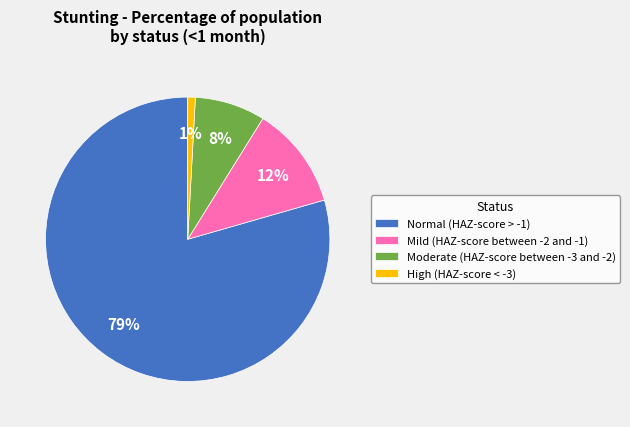

Rank the categories by value from lowest to highest.

High (HAZ-score < -3), Moderate (HAZ-score between -3 and -2), Mild (HAZ-score between -2 and -1), Normal (HAZ-score > -1)